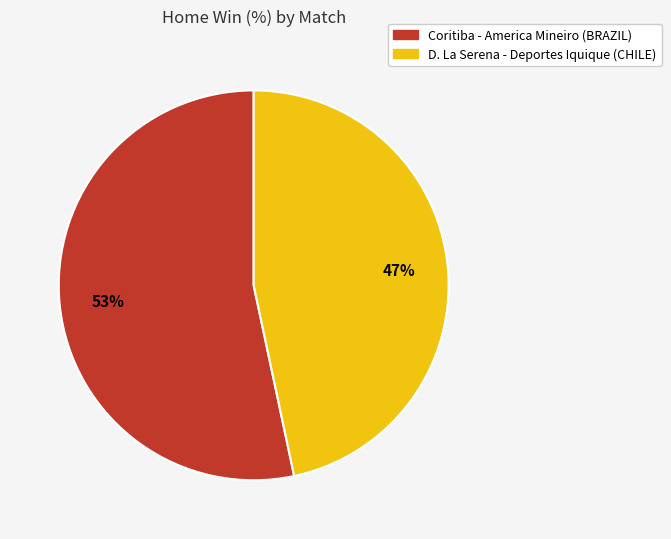

To the nearest percent, what is the average slice percentage?

50%